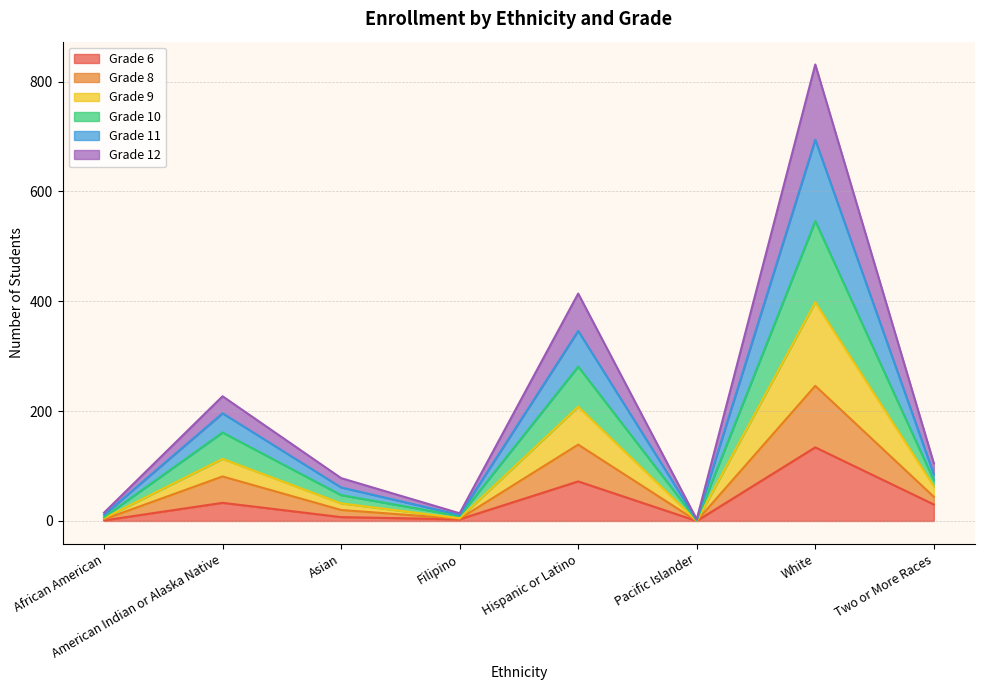

True or false: Grade 10 and Grade 8 intersect in this chart.

False